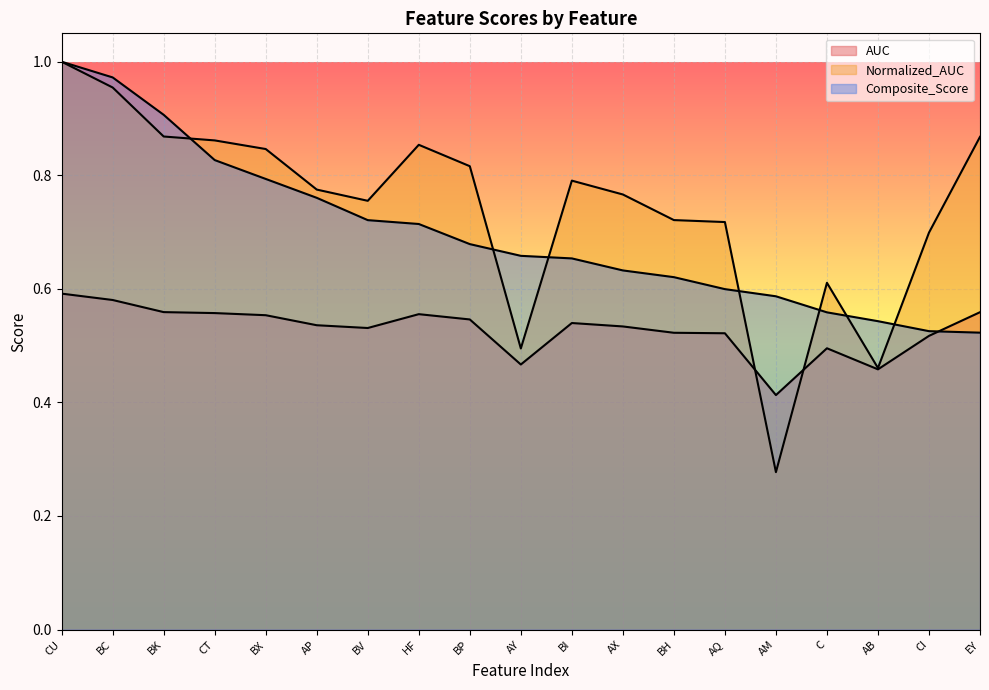

Where do Composite_Score and AUC first cross each other?

CI and EY